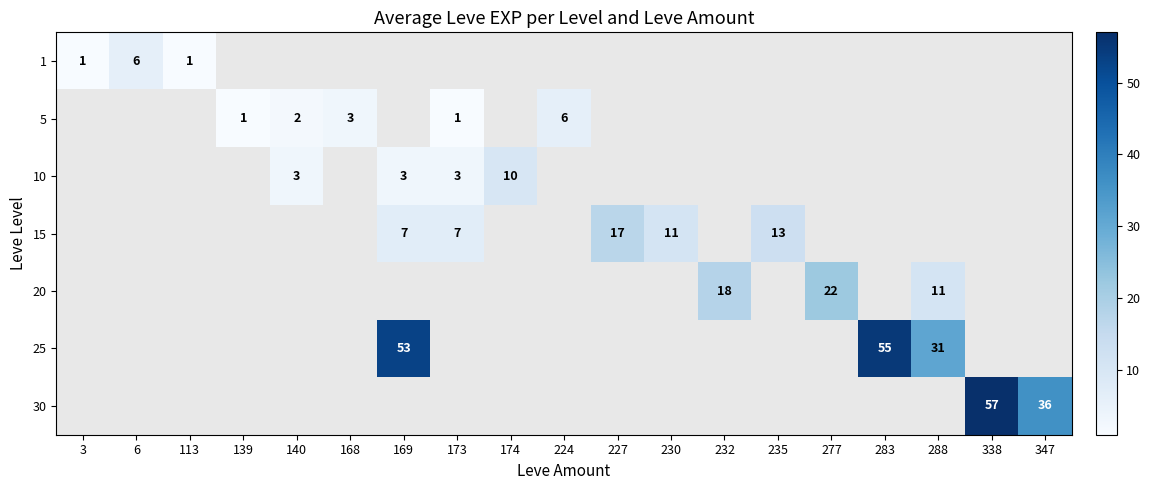

Between 232 and 277, which is larger?

277